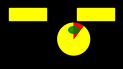

Does 1 represent more than half of the total?

No